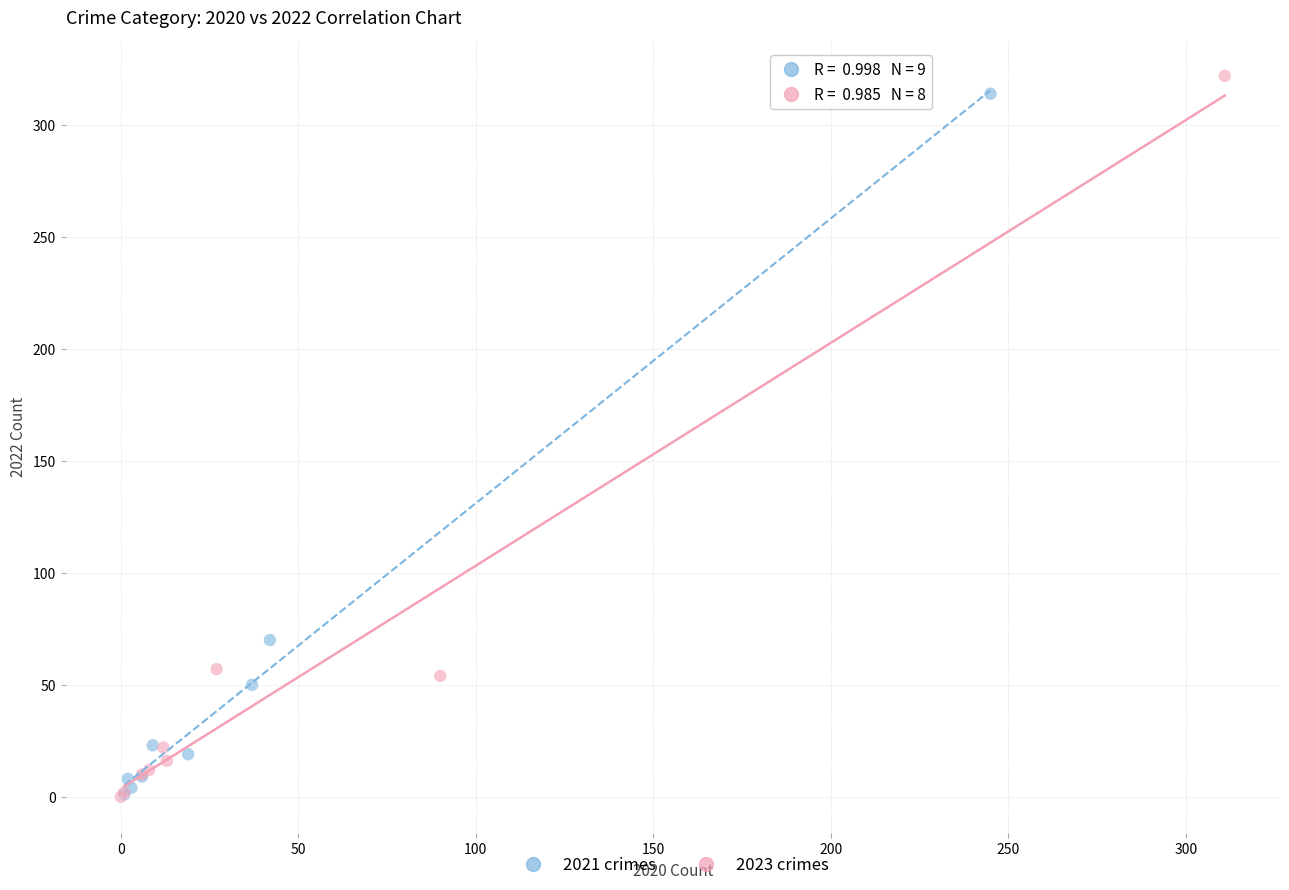

Which series has the largest Y range (max minus min)?

2023 crimes